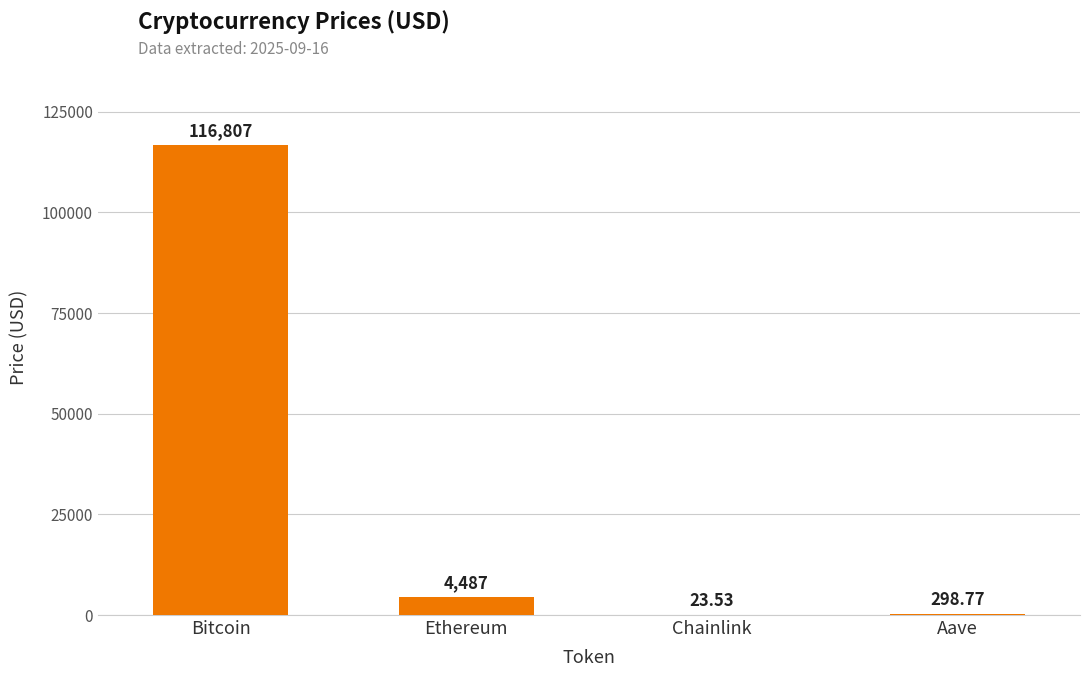

Between Bitcoin and Ethereum, which is larger?

Bitcoin